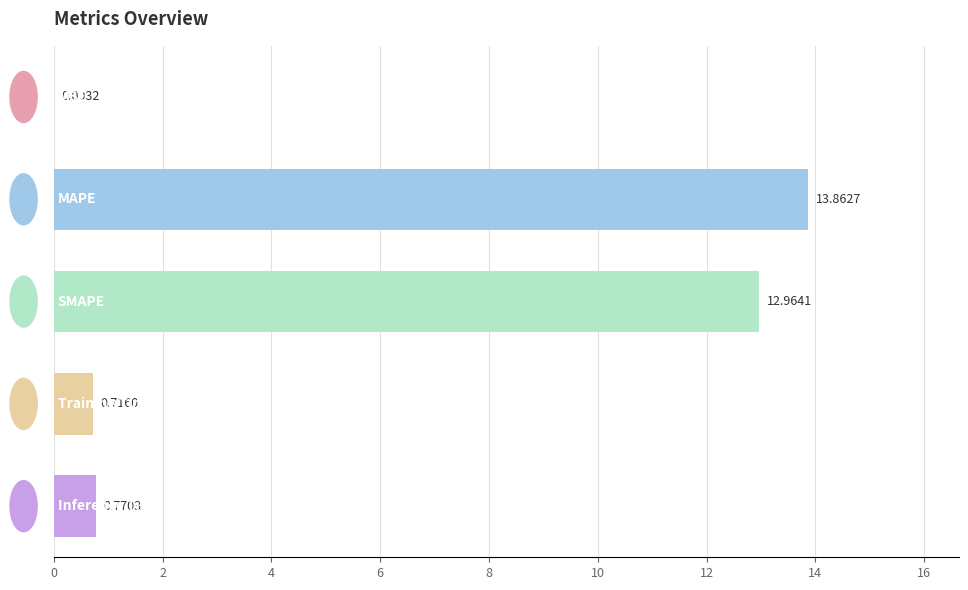

What is the sum of all values?

28.3